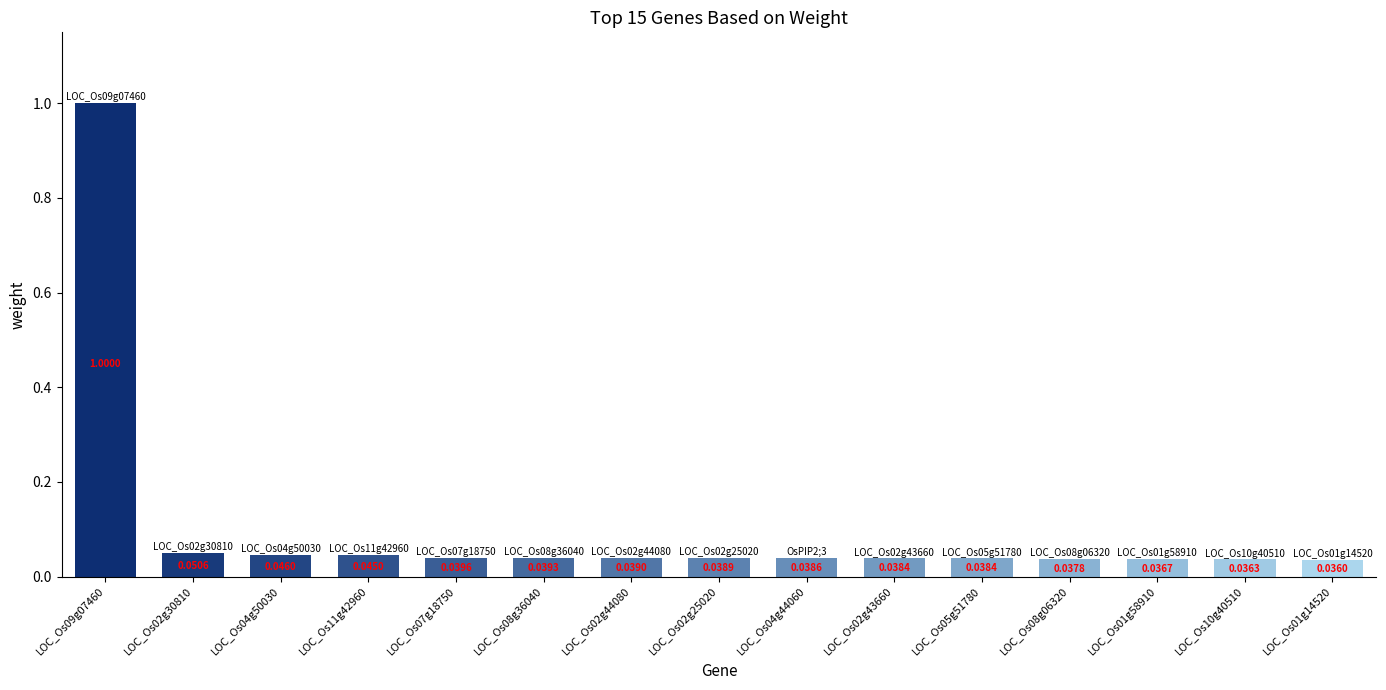

What is the label of the 13th bar from the left?

LOC_Os01g58910